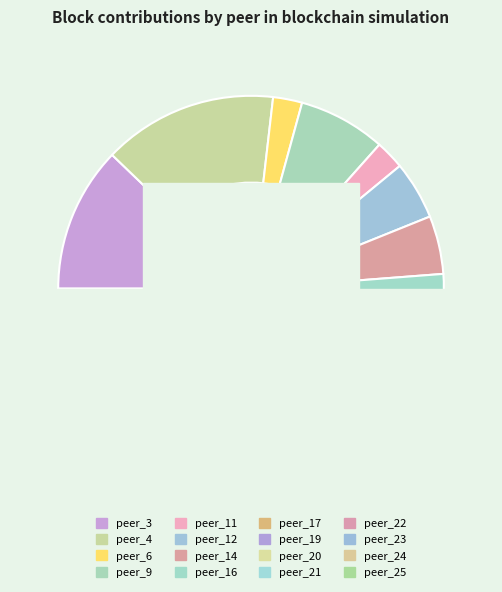

To the nearest percent, what is the combined percentage of peer_19 and peer_9?

12%